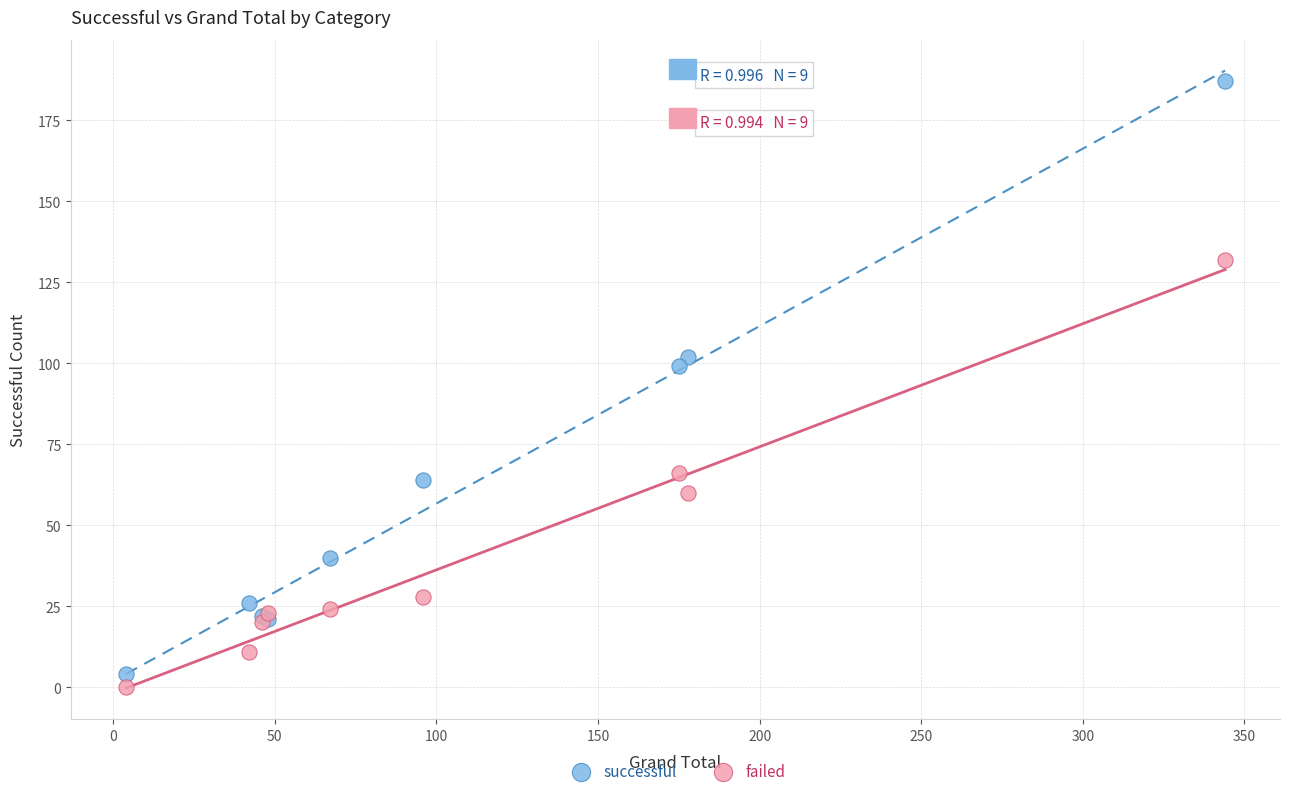

Which series reaches the minimum Y coordinate?

failed